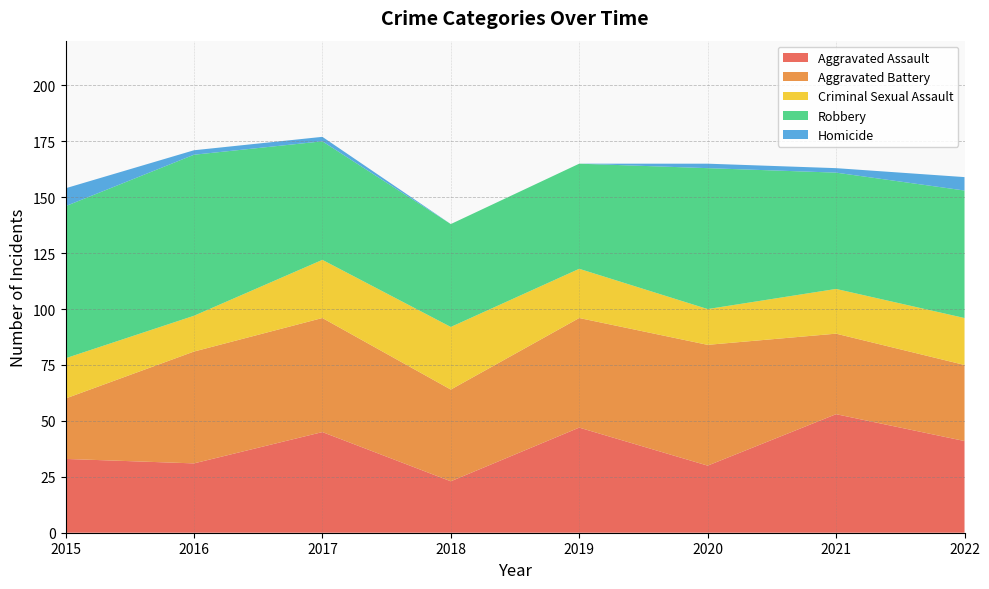

Reading left to right, extract all data points from this chart.

Aggravated Assault: 2015=33	2016=31	2017=45	2018=23	2019=47	2020=30	2021=53	2022=41
Aggravated Battery: 2015=27	2016=50	2017=51	2018=41	2019=49	2020=54	2021=36	2022=34
Criminal Sexual Assault: 2015=18	2016=16	2017=26	2018=28	2019=22	2020=16	2021=20	2022=21
Robbery: 2015=68	2016=72	2017=53	2018=46	2019=47	2020=63	2021=52	2022=57
Homicide: 2015=8	2016=2	2017=2	2018=0	2019=0	2020=2	2021=2	2022=6